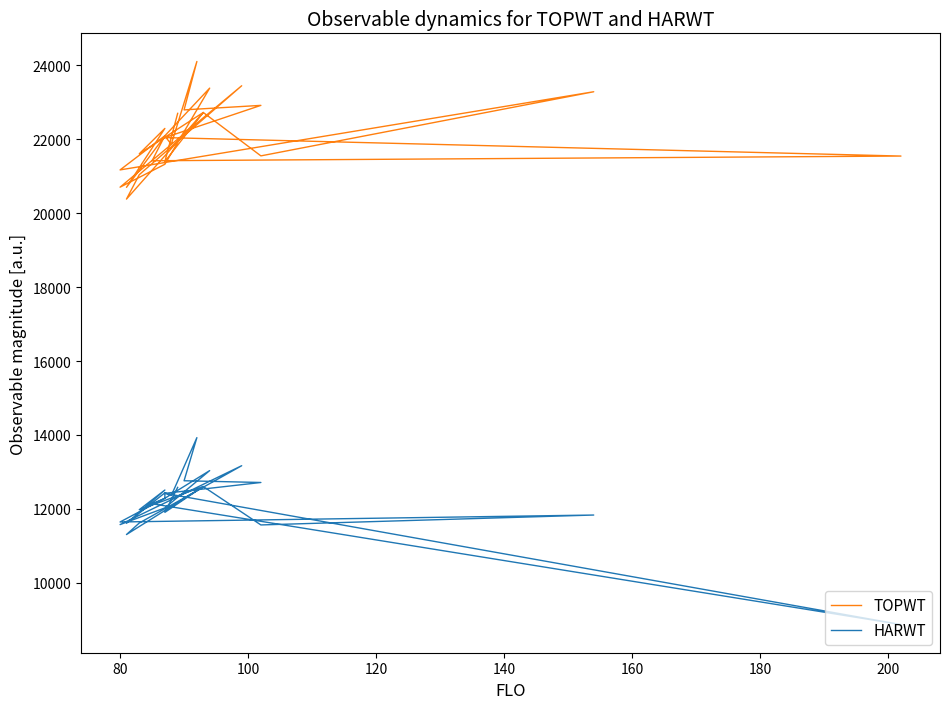

True or false: HARWT has more than 1 interior local peaks.

True